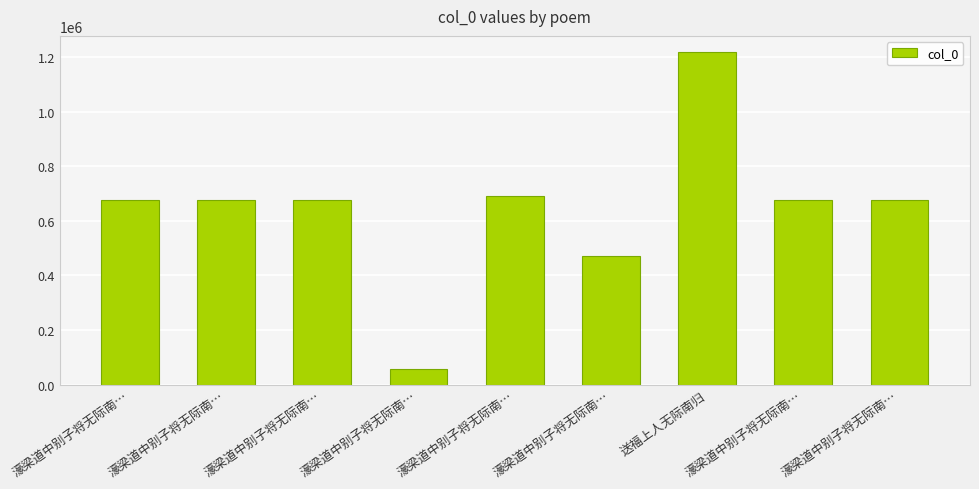

What is the minimum value shown in the chart?

58146